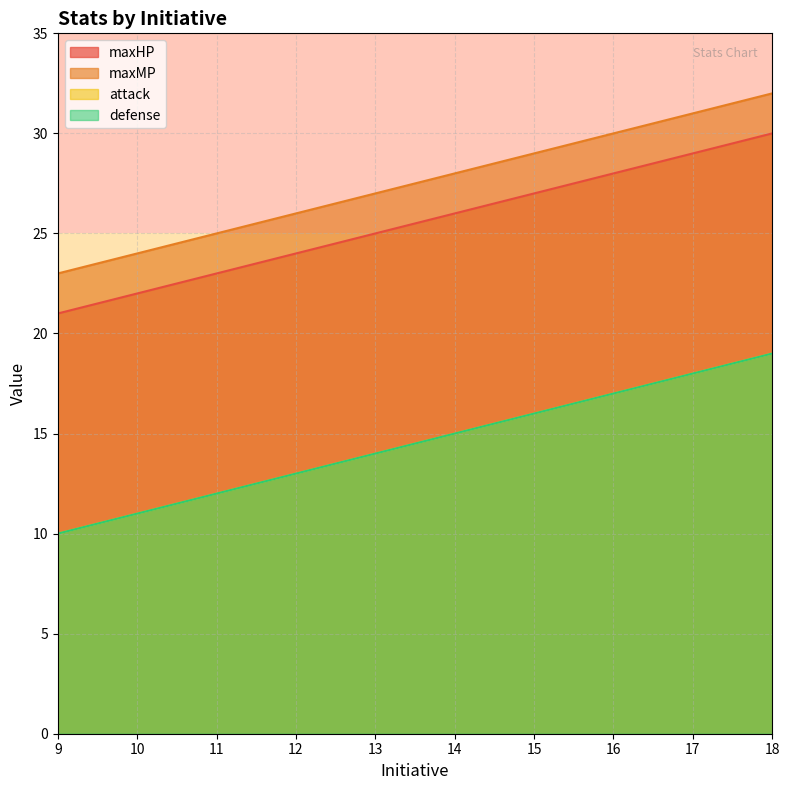

Is the value of maxHP at 10 greater than the value of maxMP at 10?

No